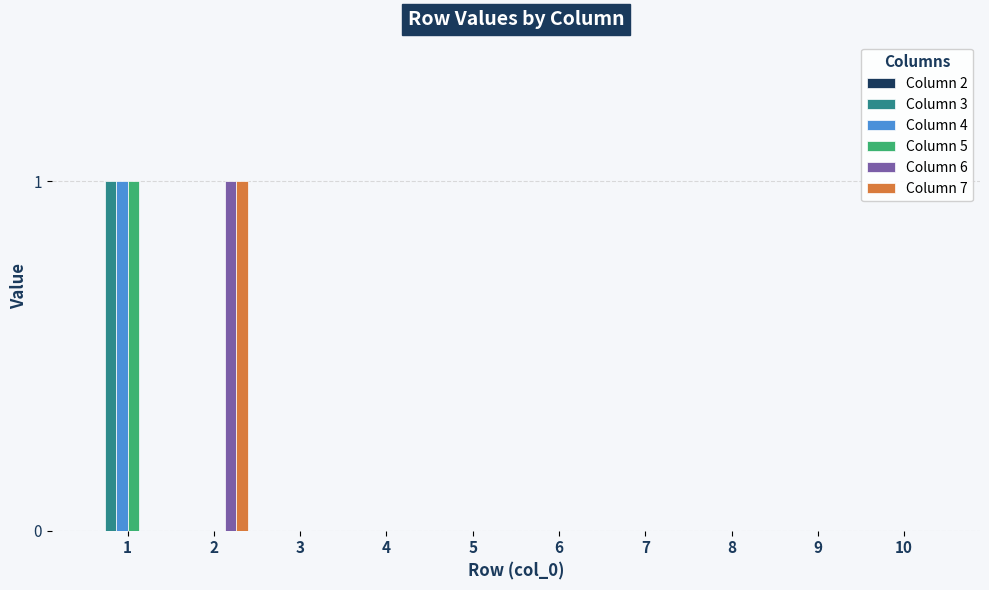

Is the value of Column 4 at 7 greater than the value of Column 6 at 2?

No